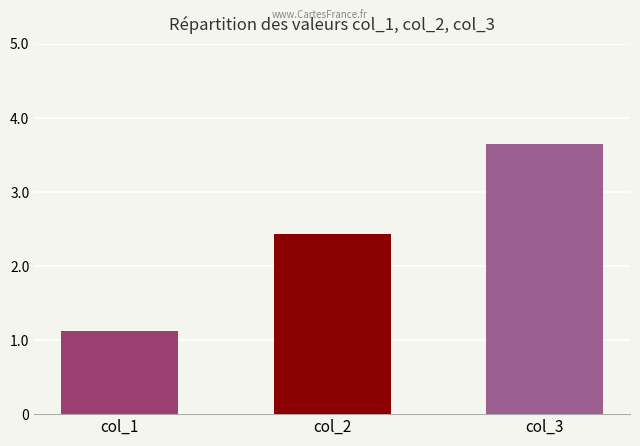

What is the value of the col_2 bar at the 15th from the left?

2.4